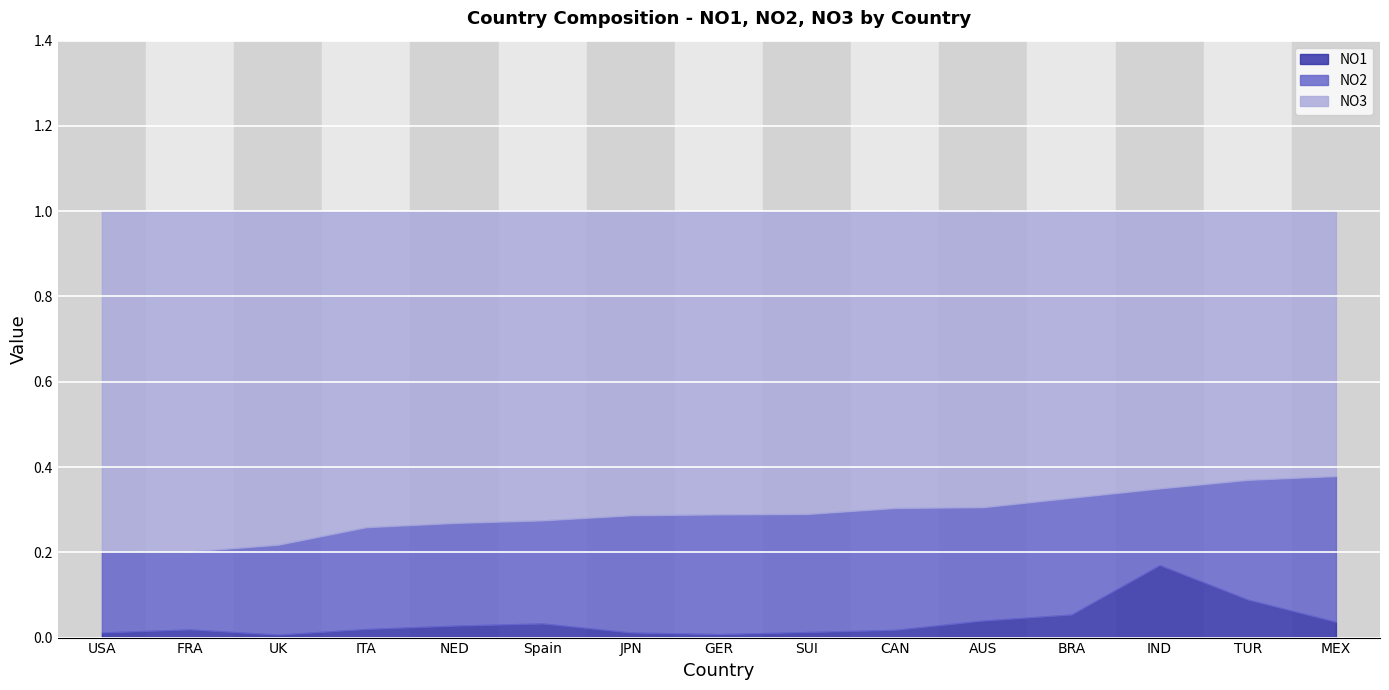

Which series has the widest spread of values?

NO3